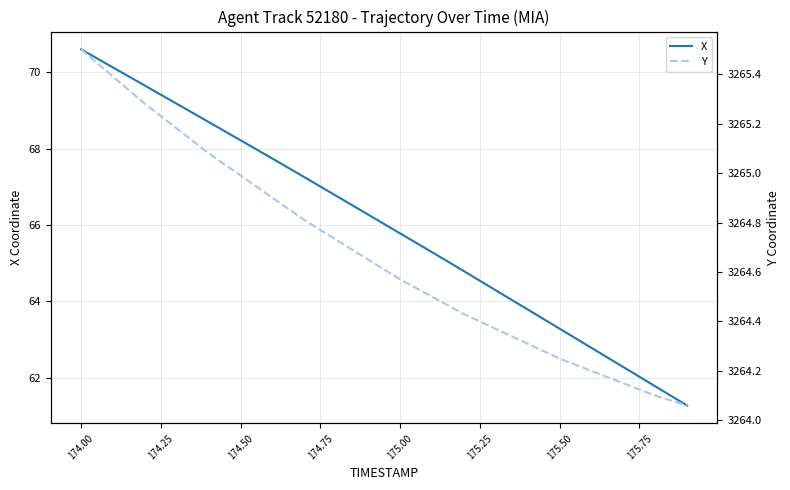

Does the chart have visible grid lines?

Yes